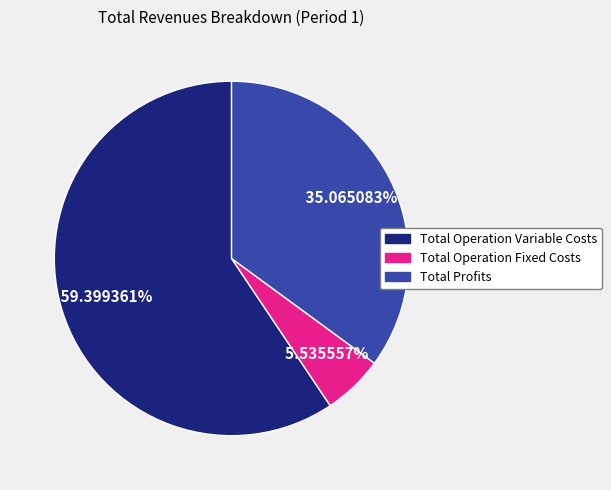

To the nearest percent, what is the average slice percentage?

33%